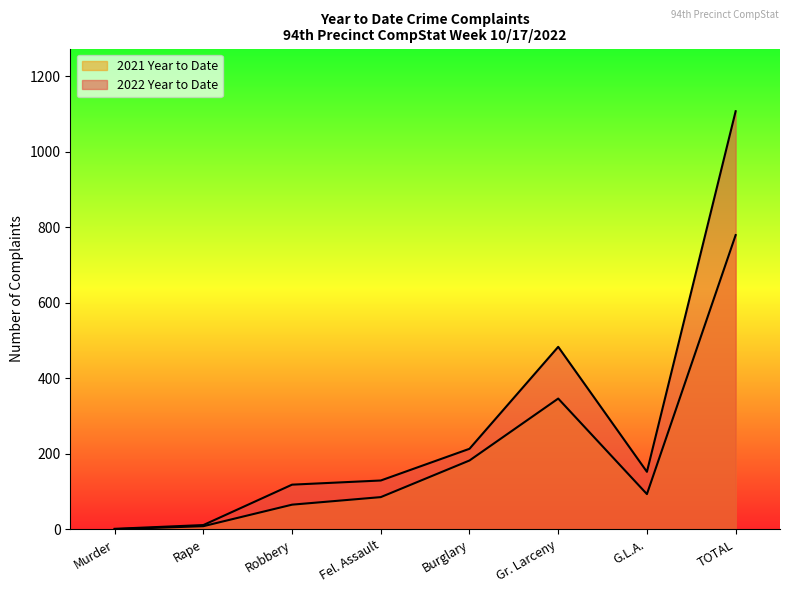

What is the label of the 5th point from the right?

Fel. Assault